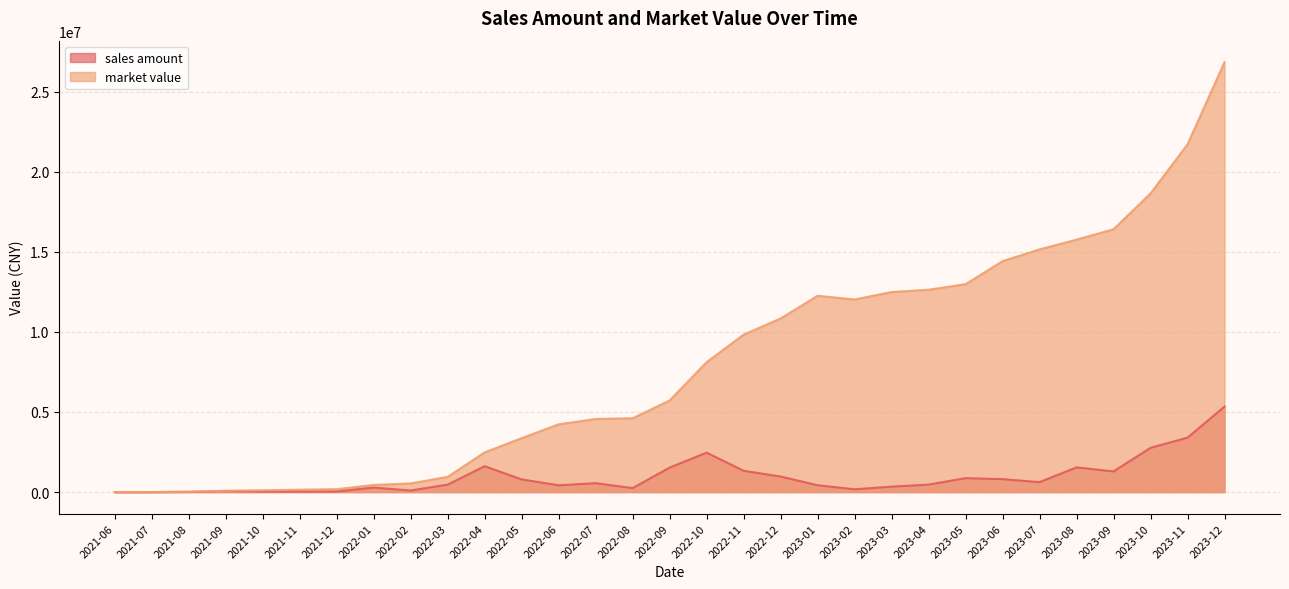

Rank the series by their average value, from lowest to highest.

sales amount, market value